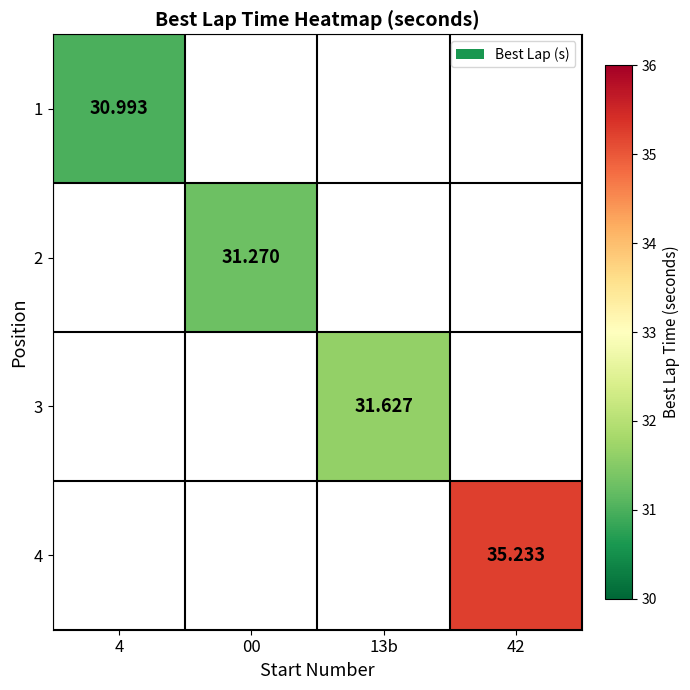

List the labels in order of 3 value, smallest first.

4, 00, 13b, 42